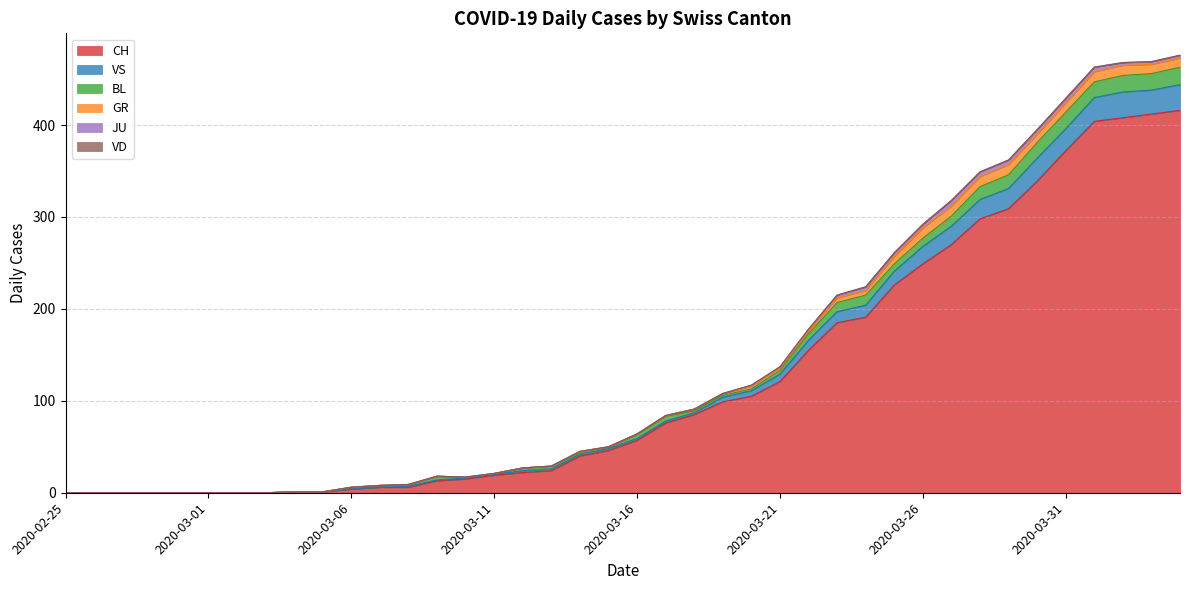

What is the difference between the highest and lowest values at 2020-03-20?

105